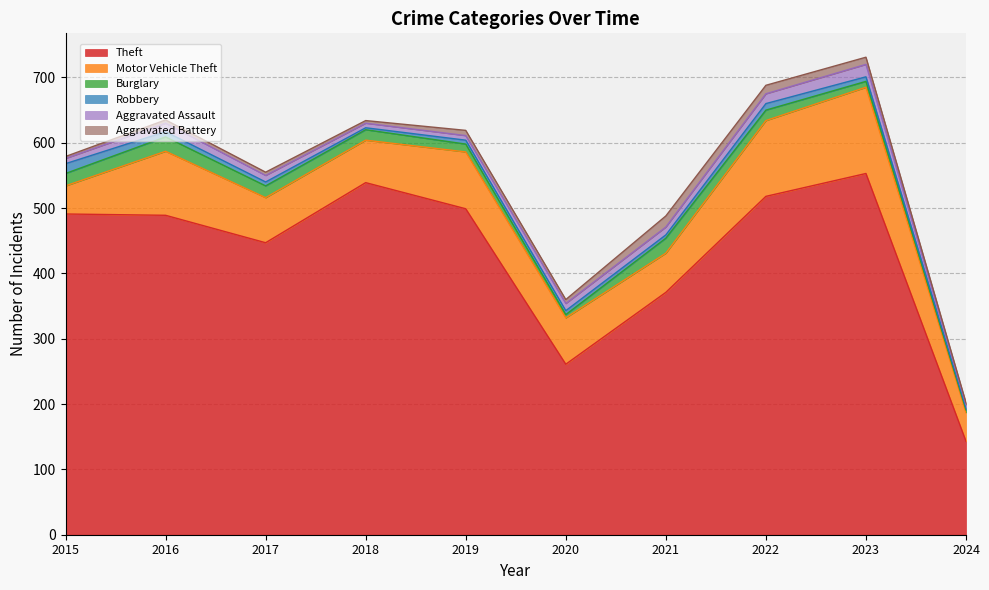

What is the approximate value of Robbery at 2019?

6